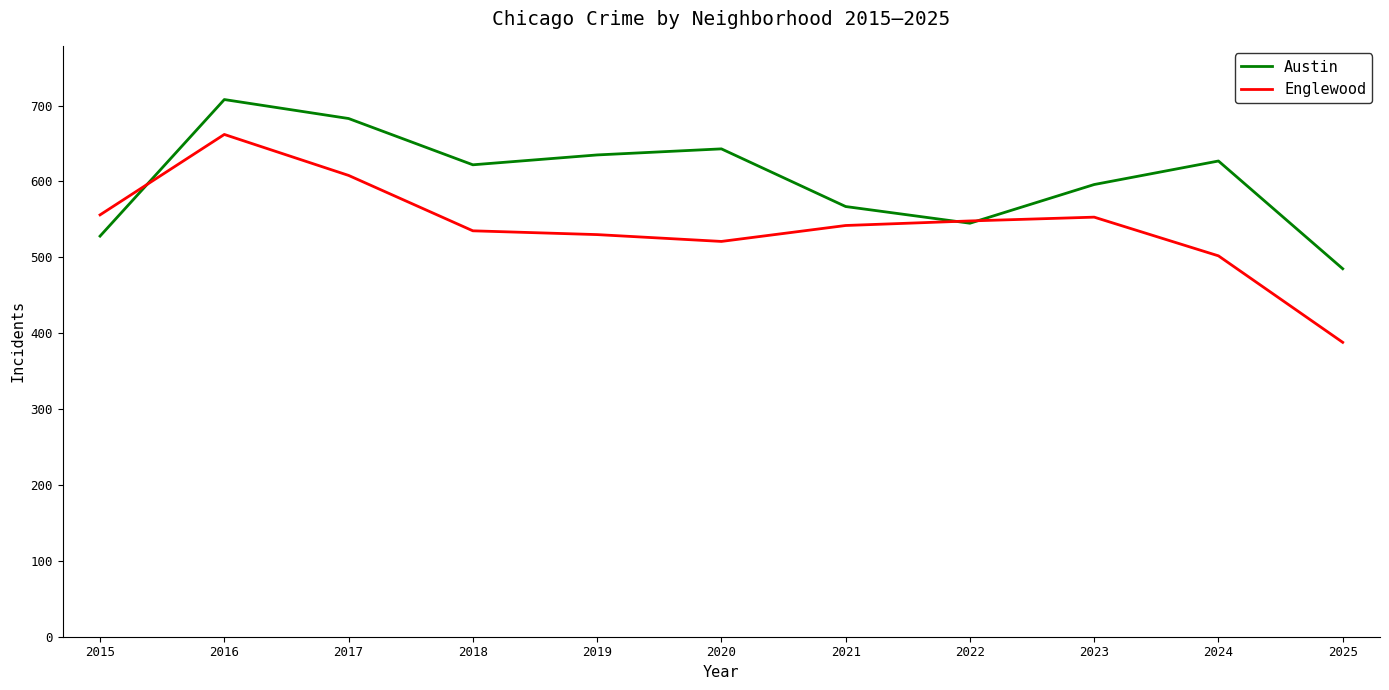

Which label corresponds to the smallest value in the chart?

2025